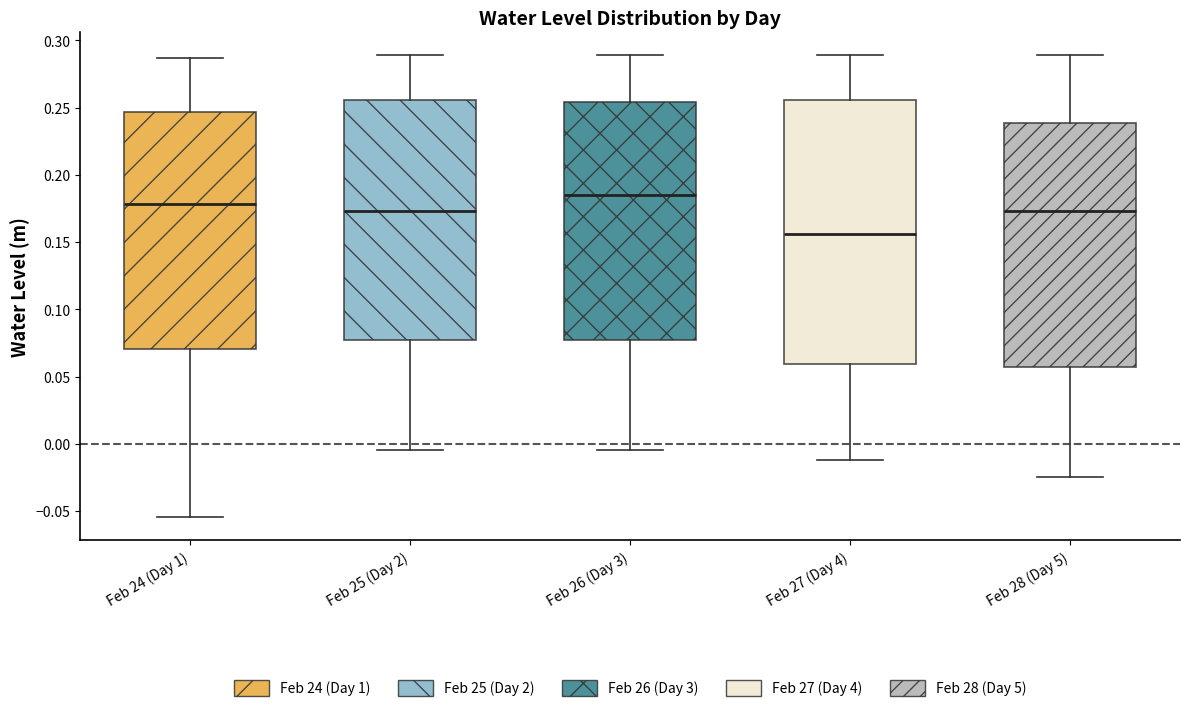

Which box has the lowest median line?

Feb 27 (Day 4)